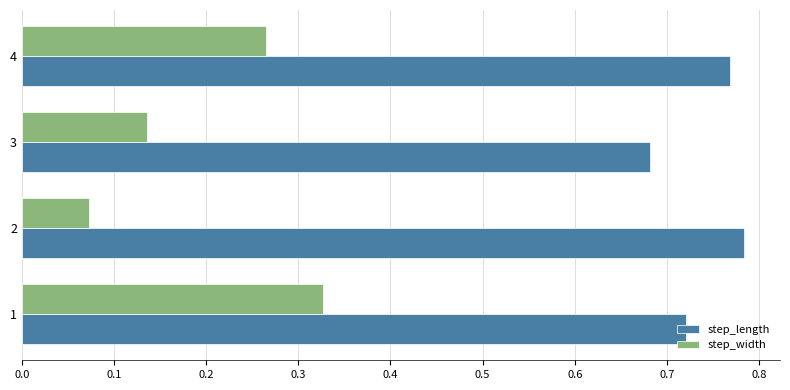

Rank the series by their maximum value, from highest to lowest.

step_length, step_width